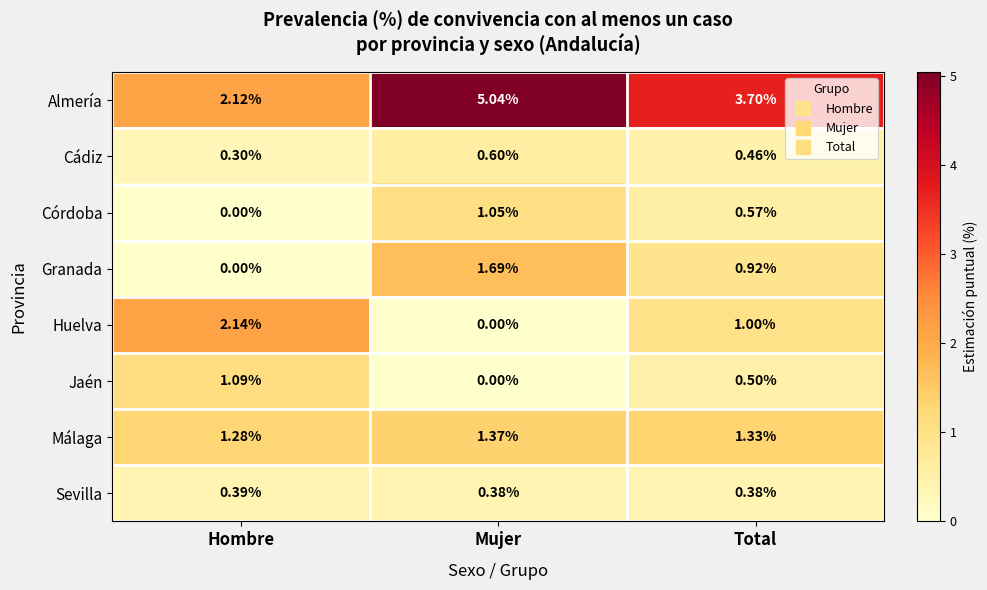

At which category is the sum across all series the highest?

Mujer